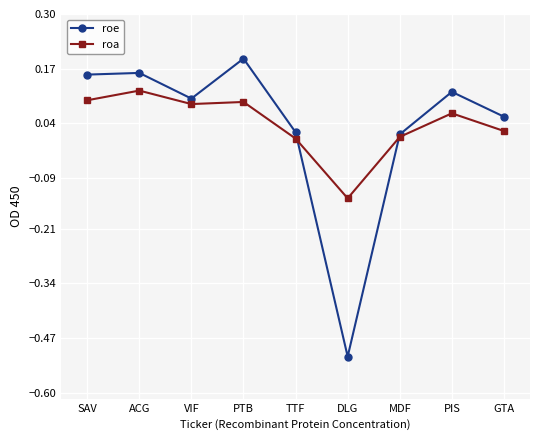

Is the value of roa at DLG greater than the value of roe at SAV?

No